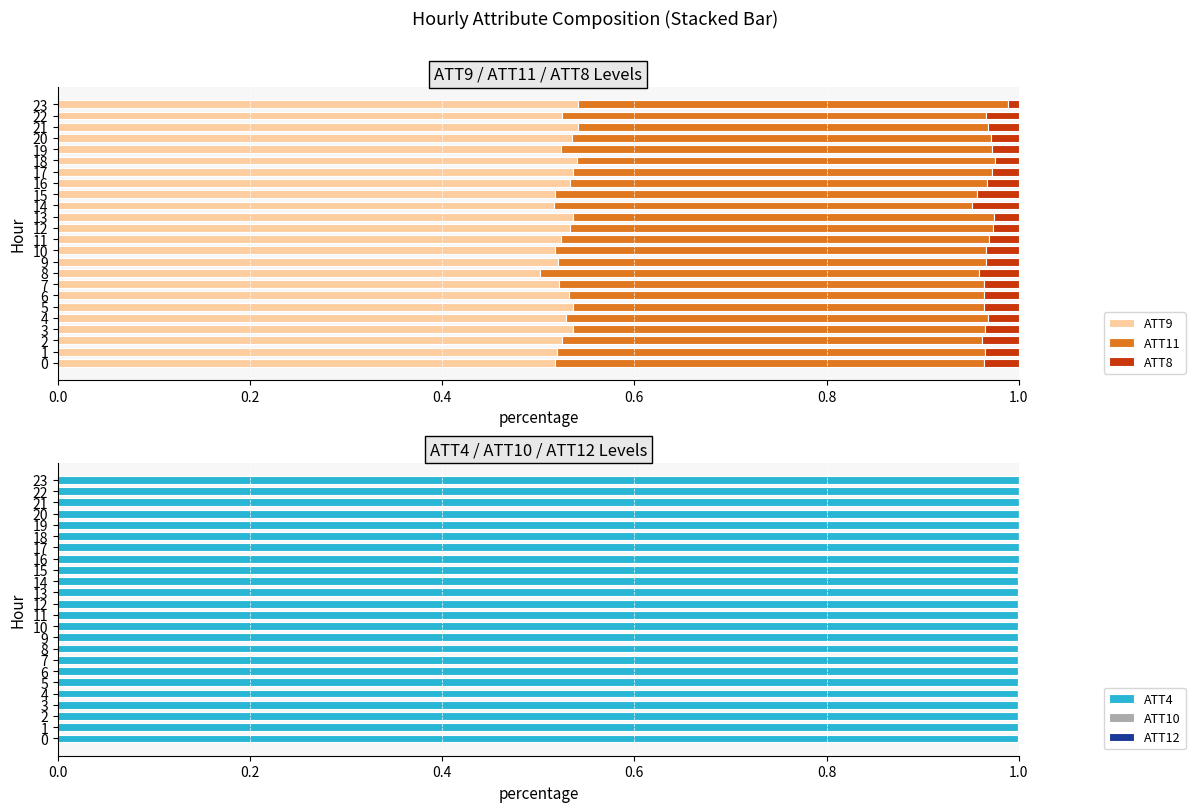

True or false: ATT4 has a value of 1.4 at 22.

False